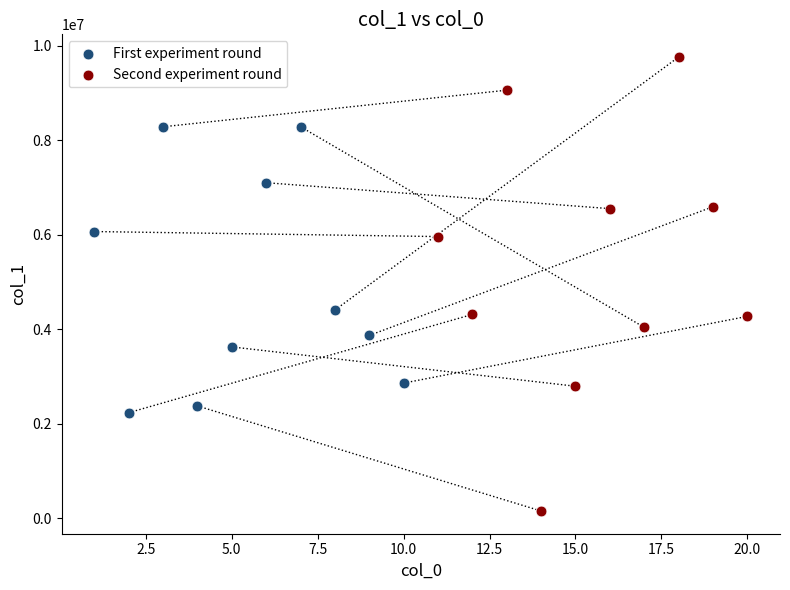

Which series has the widest spread of Y values?

Second experiment round